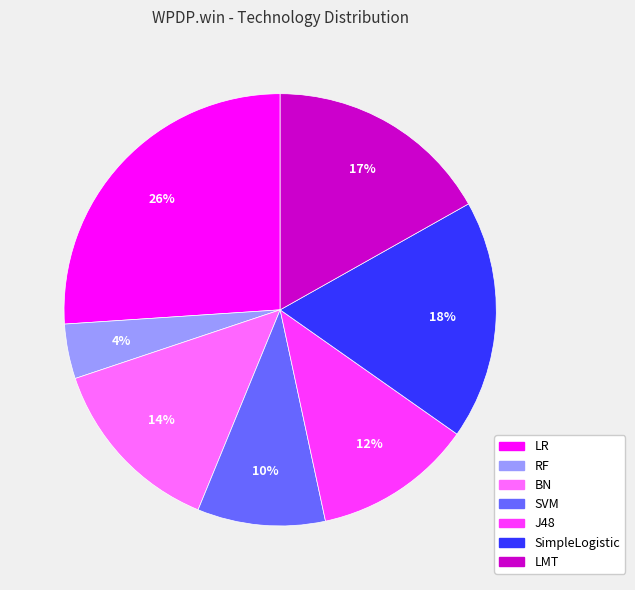

Which category has the smallest portion of the pie?

RF